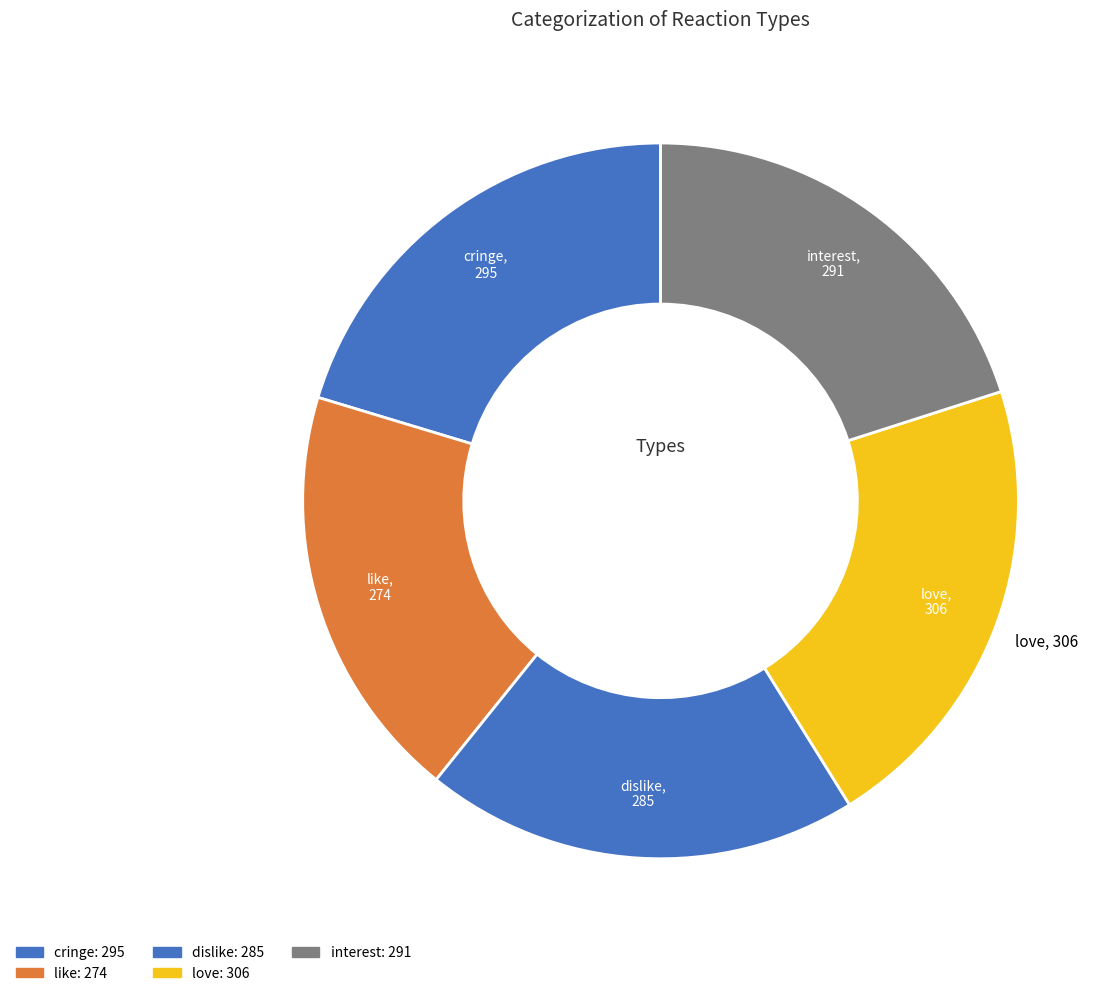

Is there a majority slice in this chart?

No